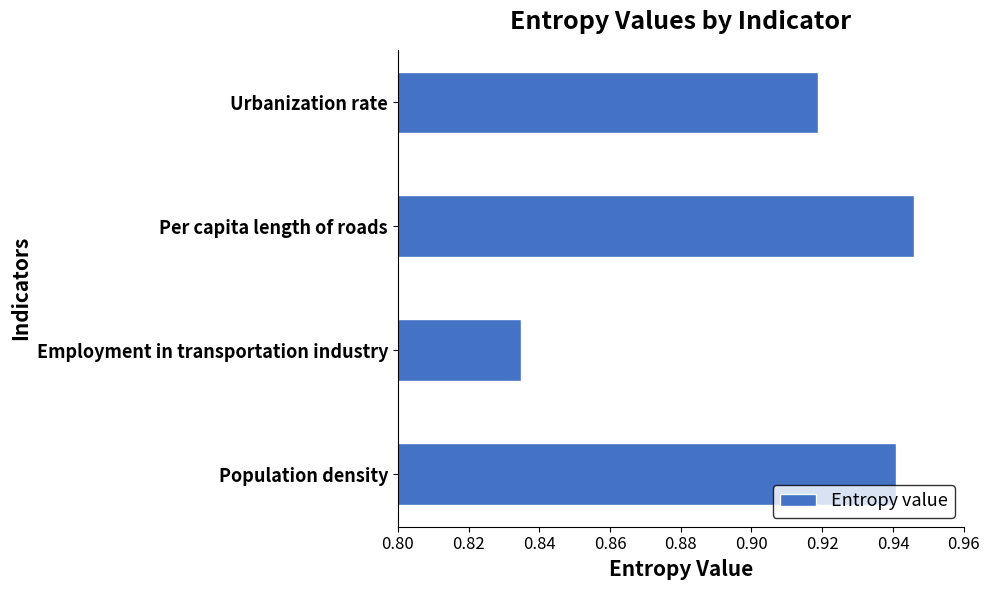

Rank the categories by value from lowest to highest.

Employment in transportation industry, Urbanization rate, Population density, Per capita length of roads